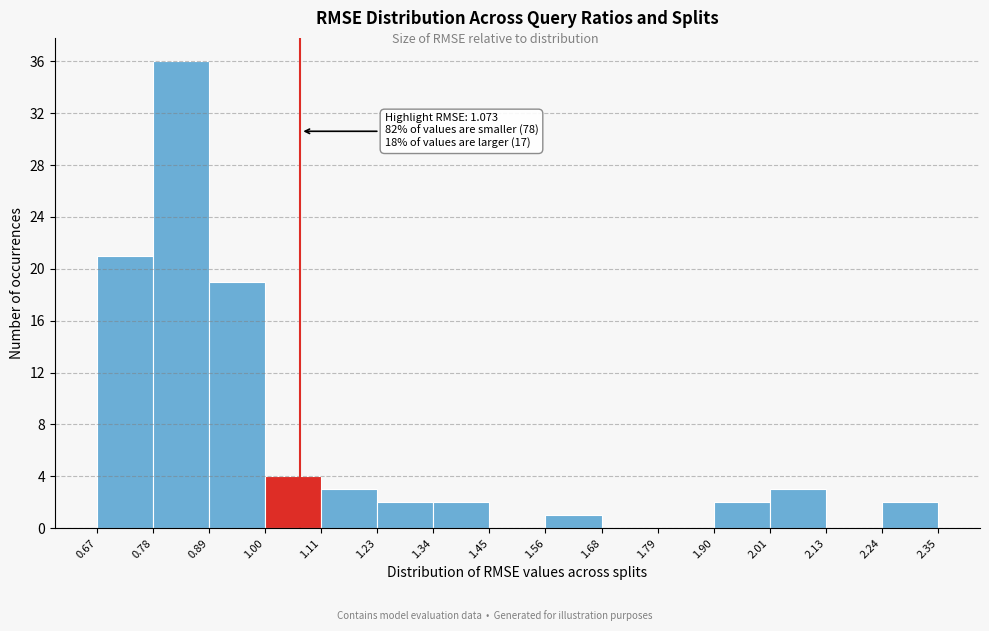

Which range on the x-axis has the tallest bar?

0.78 to 0.89